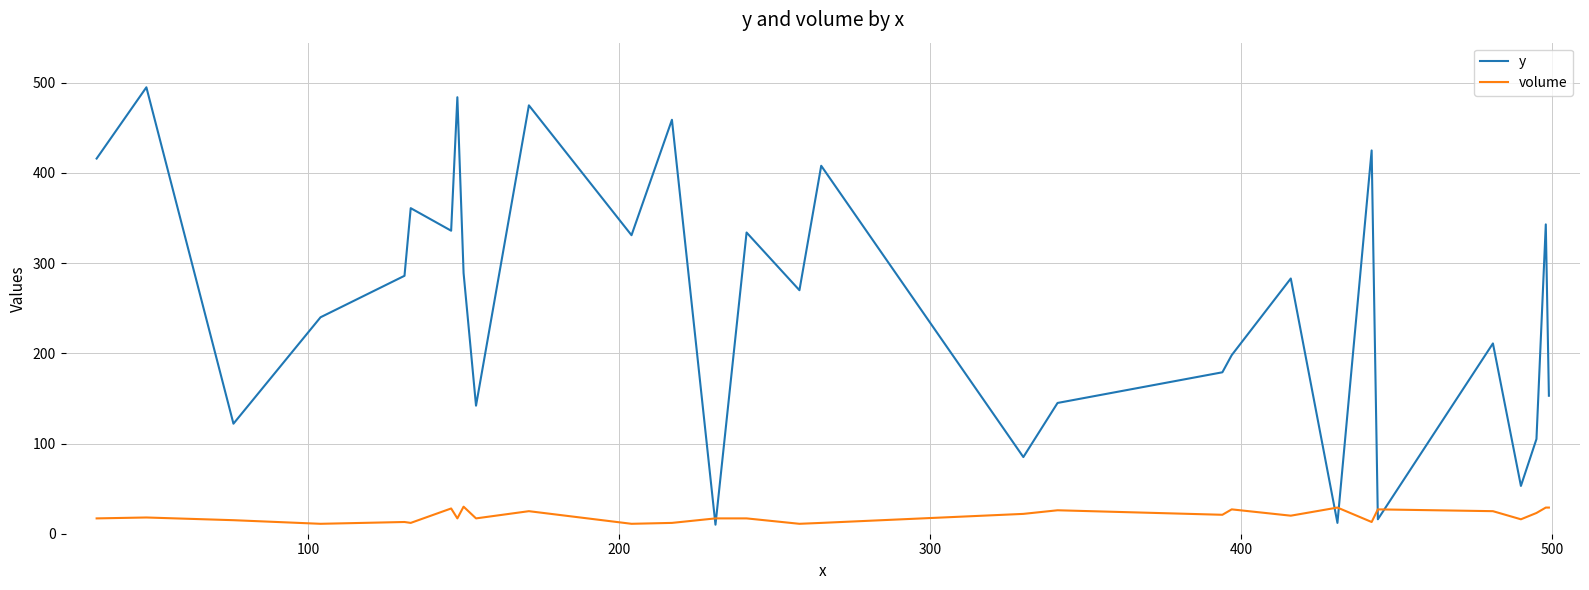

Rank the series by their maximum value, from highest to lowest.

y, volume